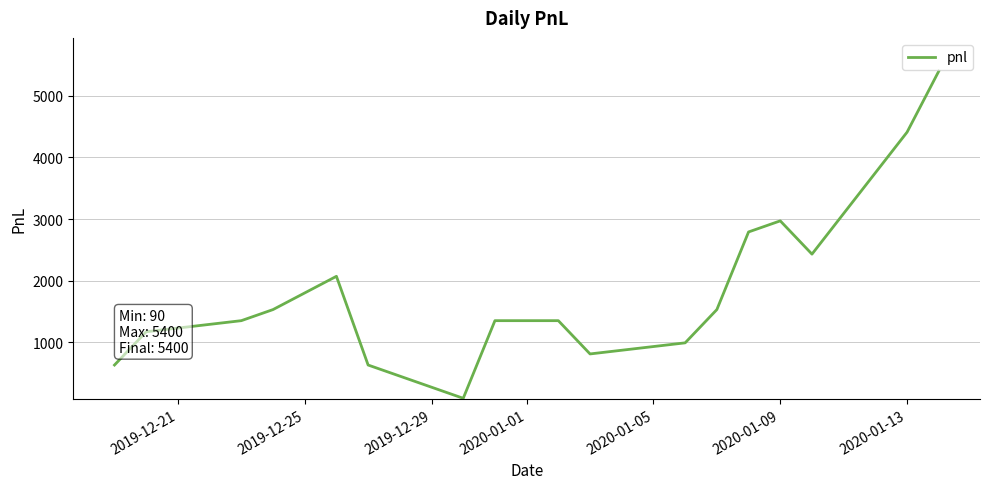

What is the average value?

1853